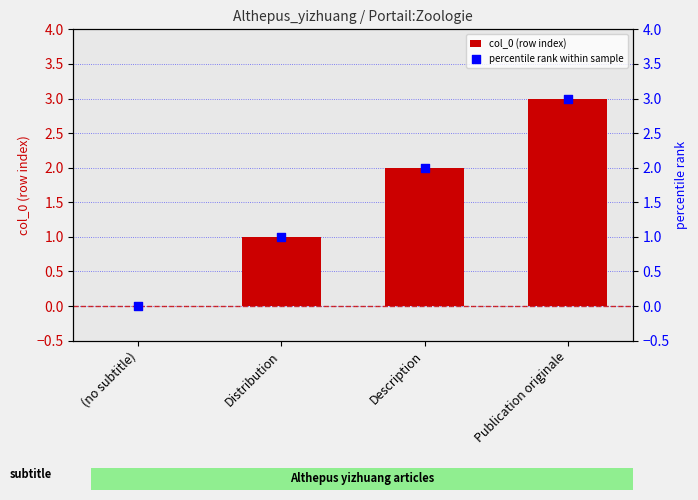

Which series has the largest total across all categories?

col_0 (row index)